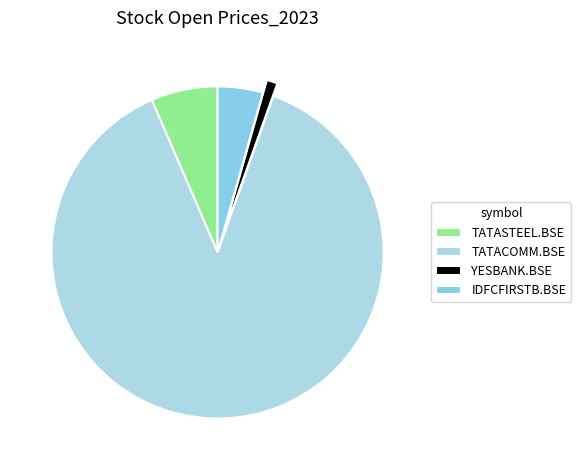

Which category accounts for the majority?

TATACOMM.BSE